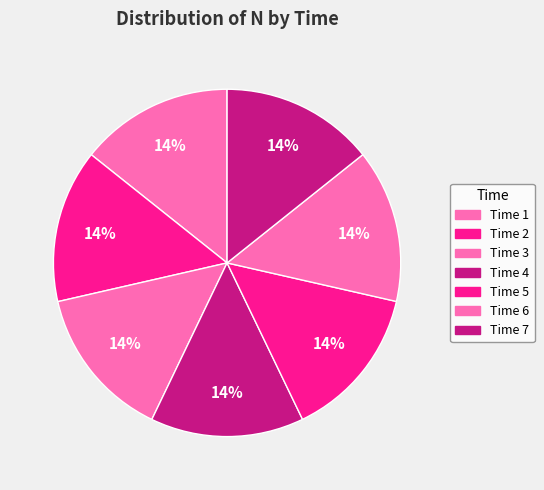

Rank the categories by value from lowest to highest.

7, 6, 5, 4, 3, 2, 1